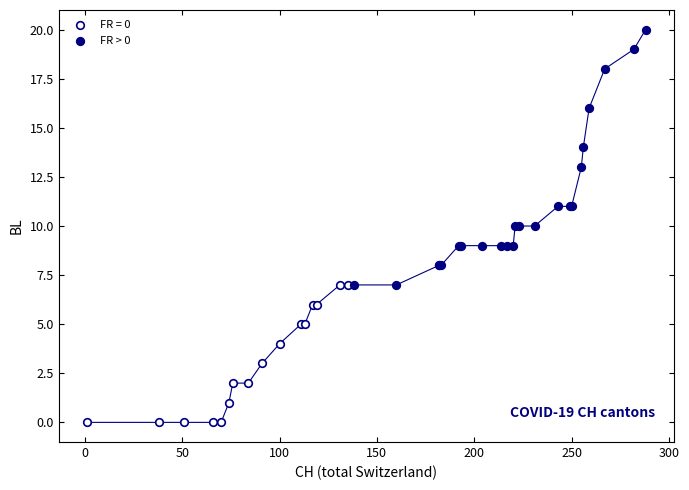

Which series reaches the minimum Y coordinate?

FR = 0